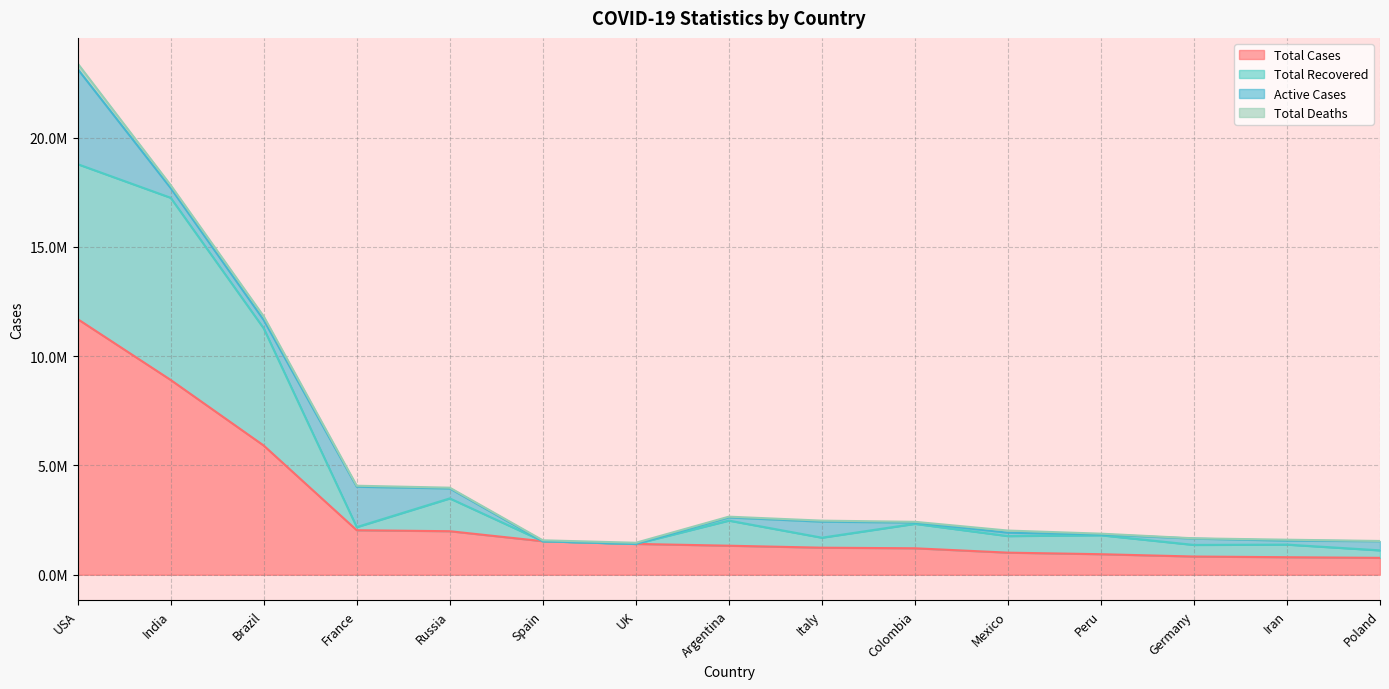

Which category has the highest value in the Total Cases series?

USA